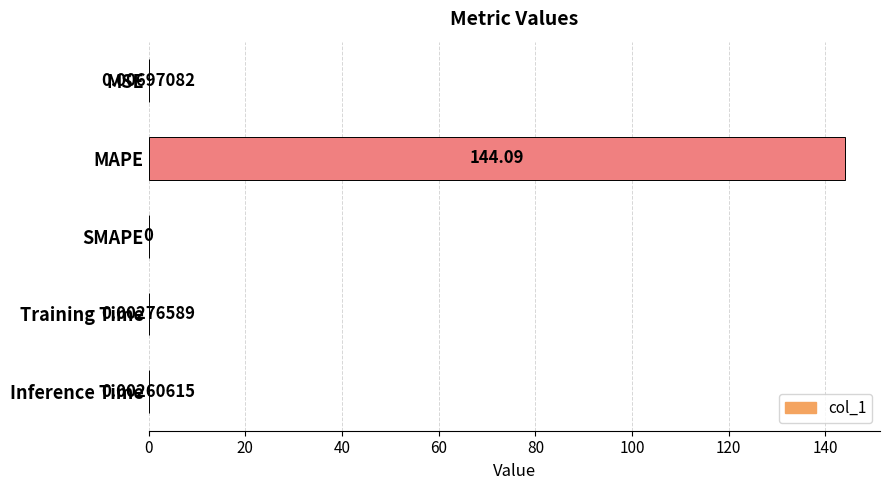

What is the sum of all values?

144.1